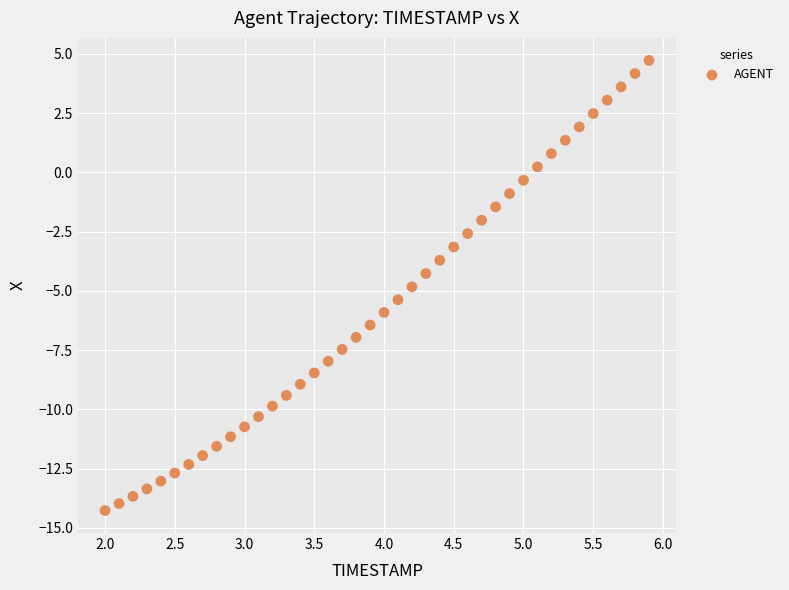

What is the range of Y values (max minus min)?

19.0